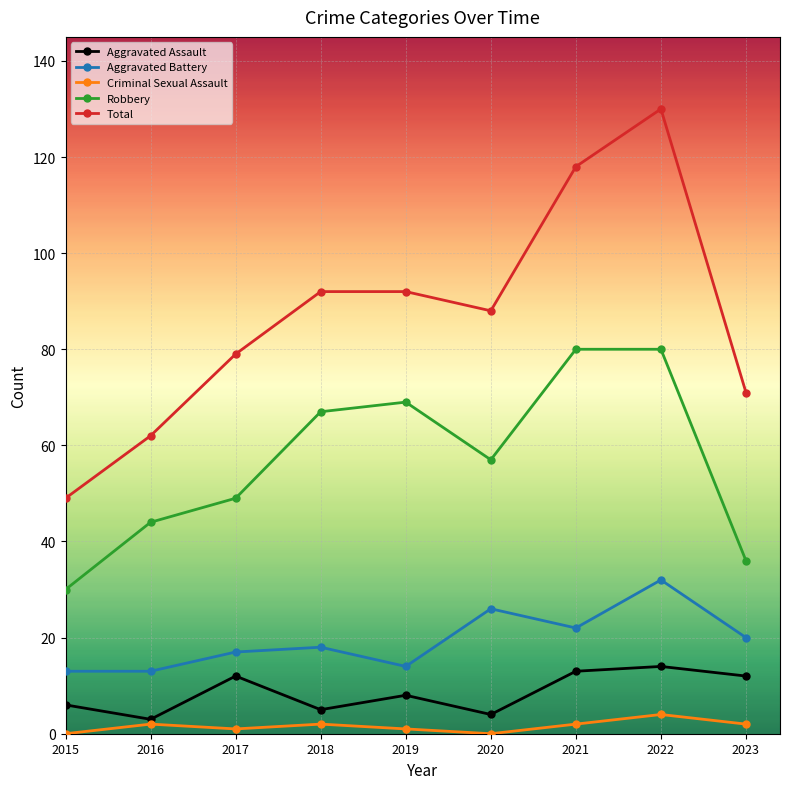

Where is the first local maximum for Aggravated Assault?

2017